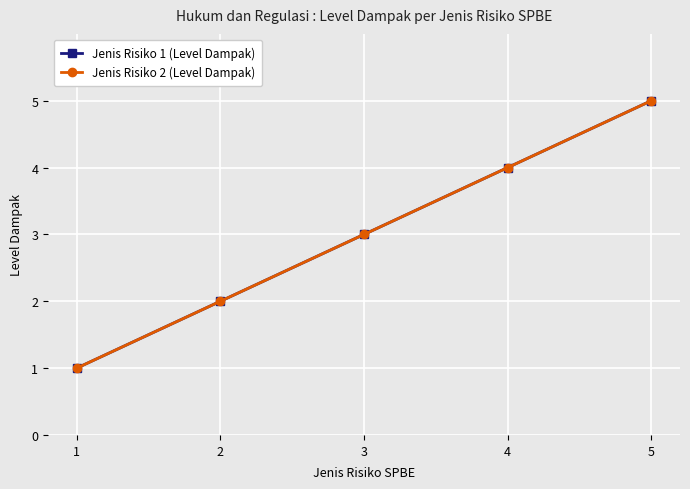

Is this an area chart (filled region under the line)?

No